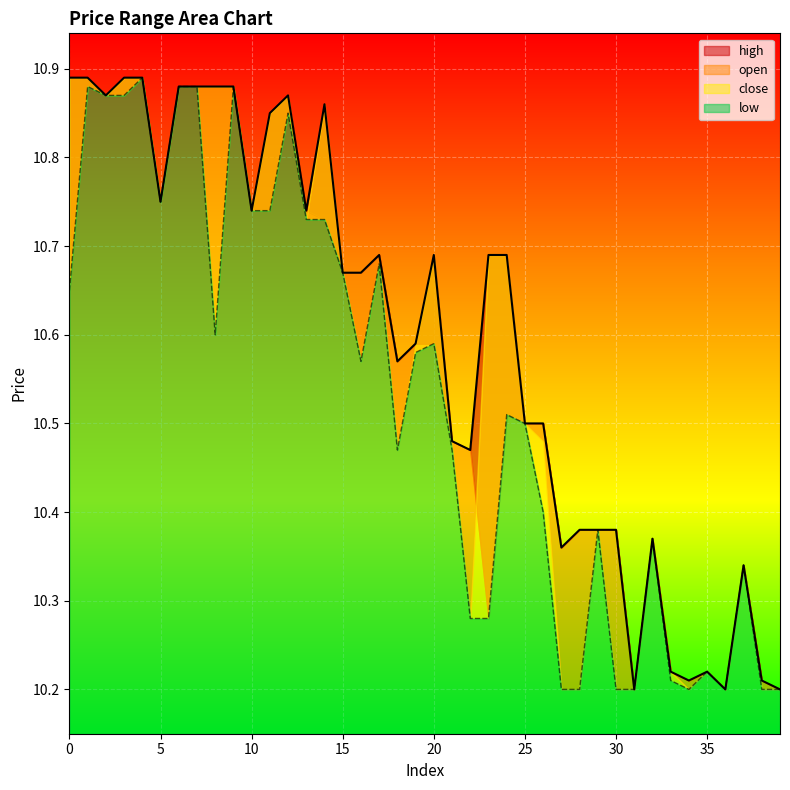

What is the sum of the low values at 38 and 6?

21.1